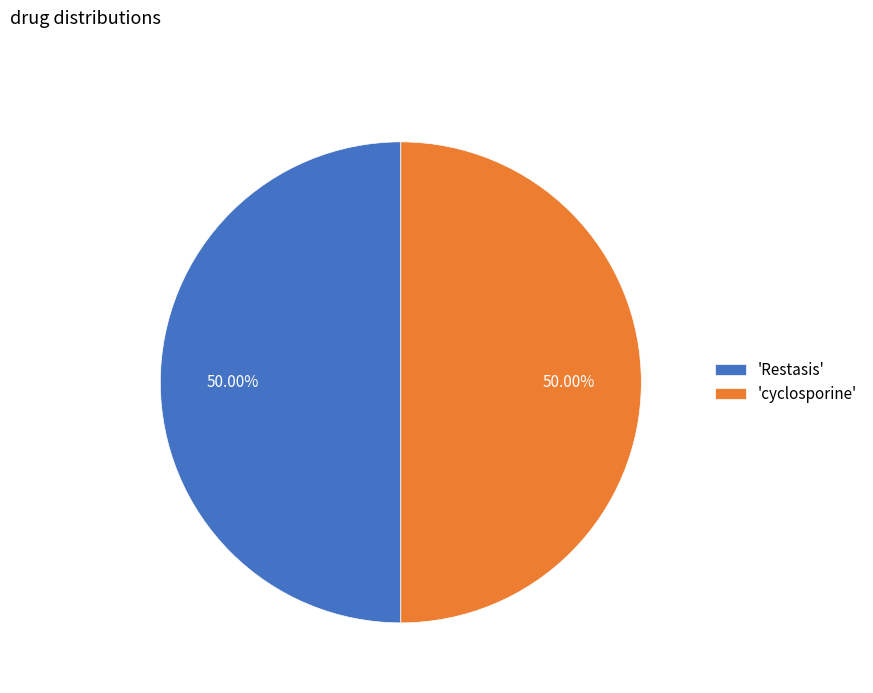

Combined, do 'Restasis' and 'cyclosporine' account for over 50%?

Yes